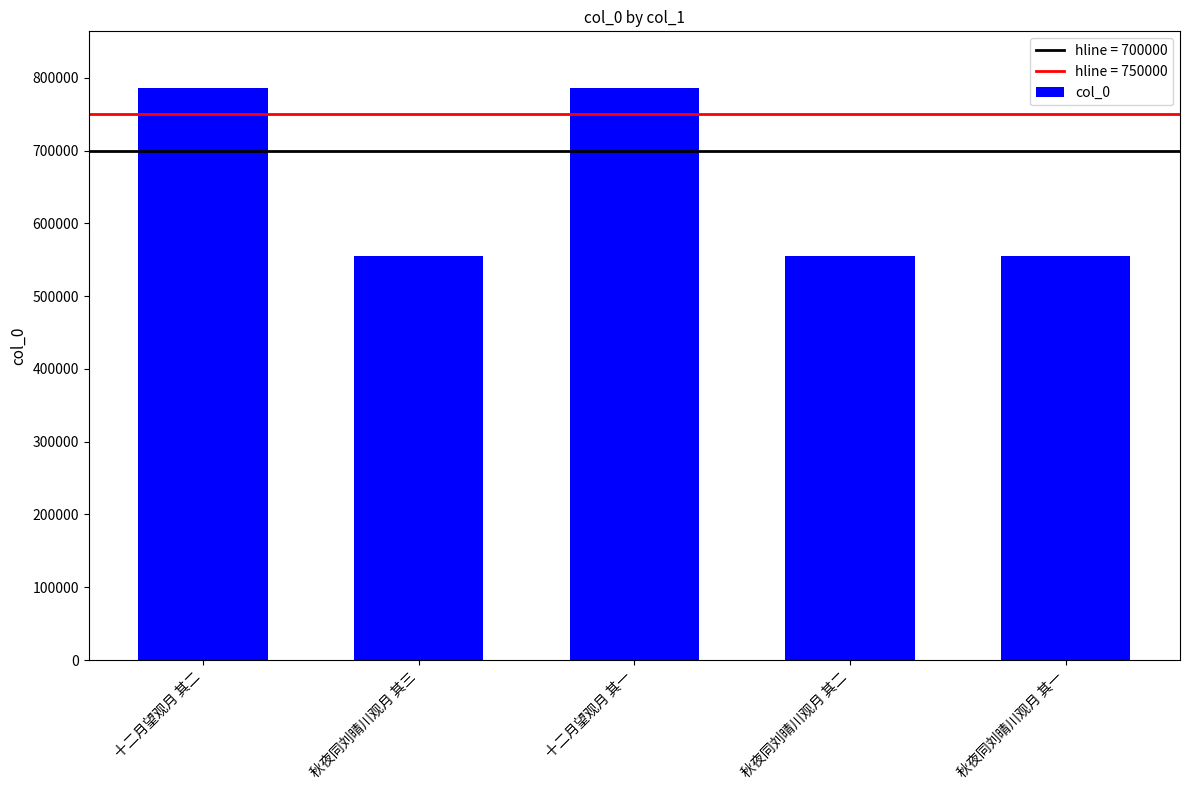

What is the minimum value shown in the chart?

555817